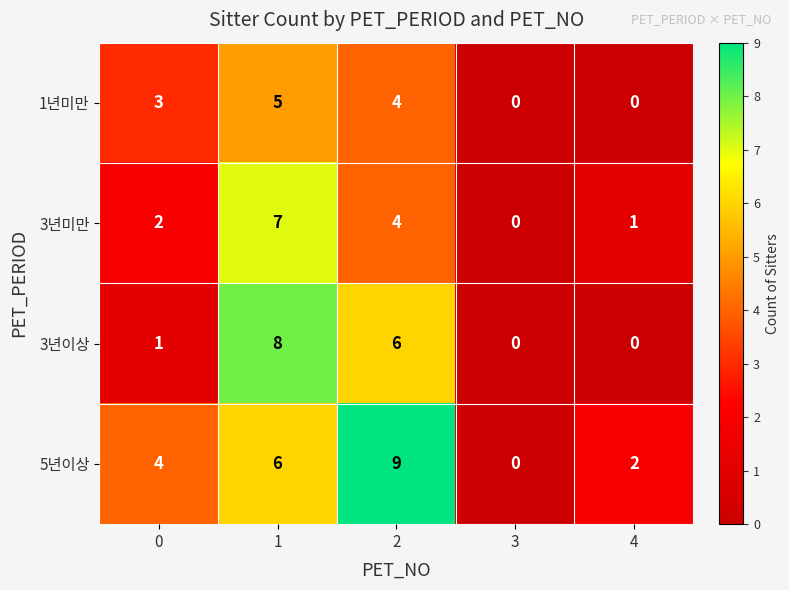

How many data points in 1년미만 are less than 3?

2